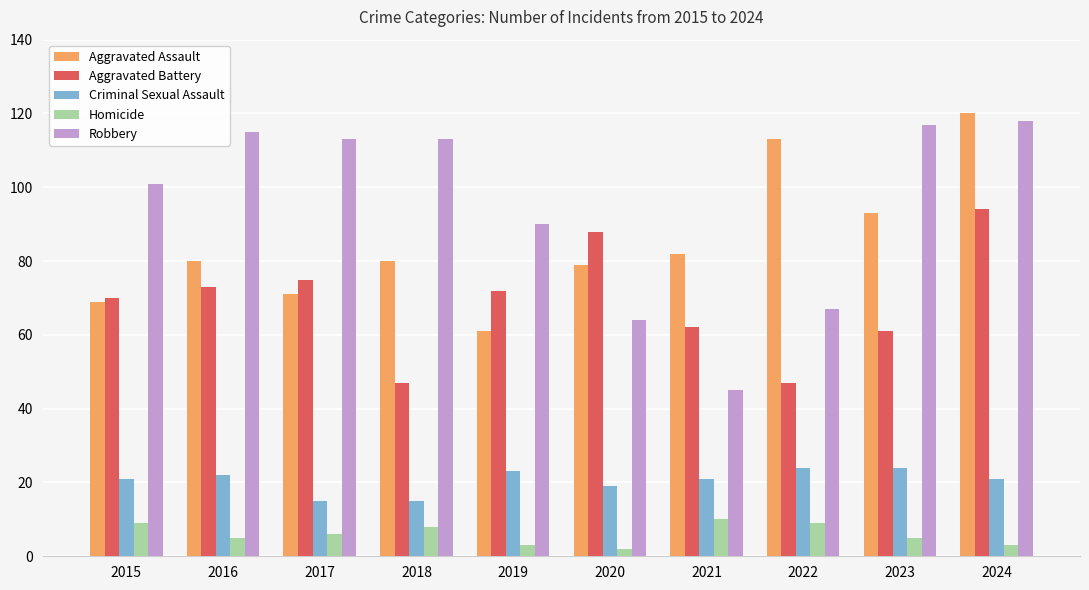

What is the difference between the Robbery values at 2019 and 2024?

28